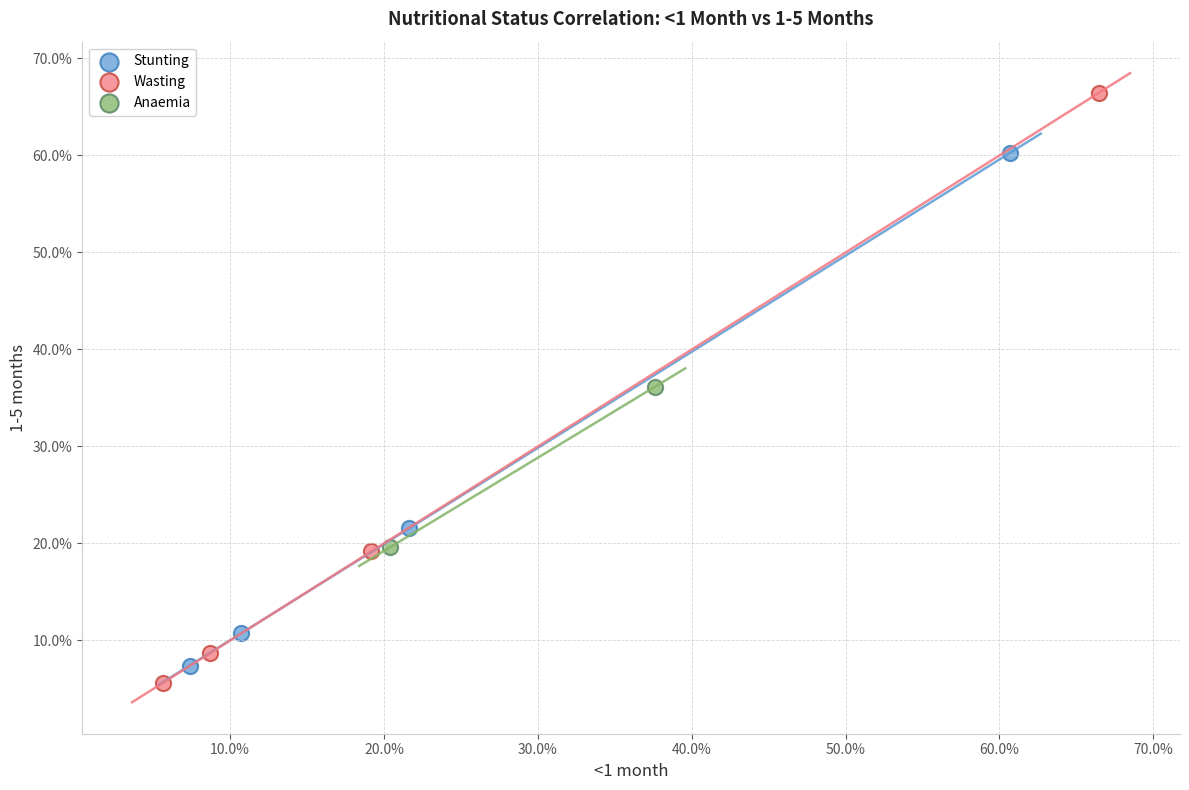

Which series has the largest Y range (max minus min)?

Wasting